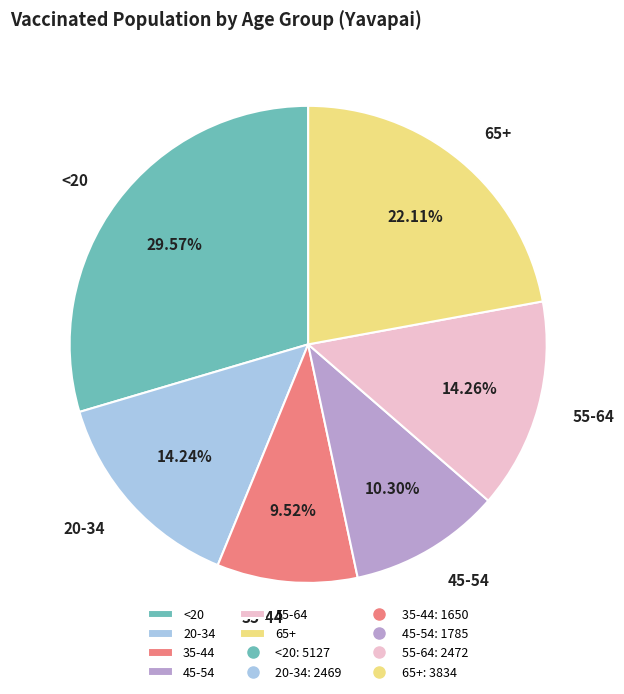

Does 20-34 represent more than half of the total?

No